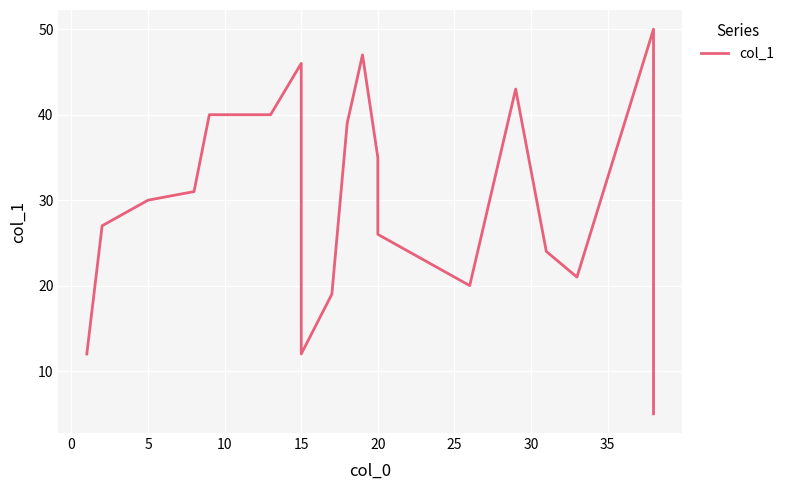

What is the sum of all values?

600